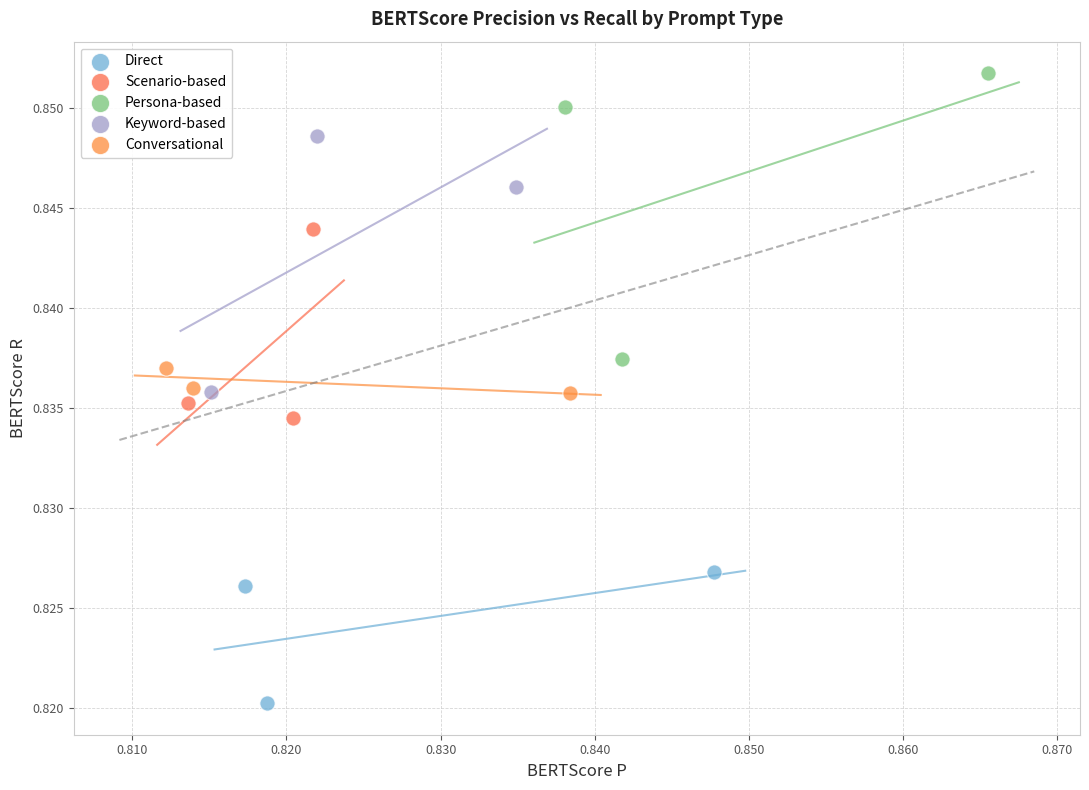

Which series reaches the maximum Y coordinate?

Persona-based